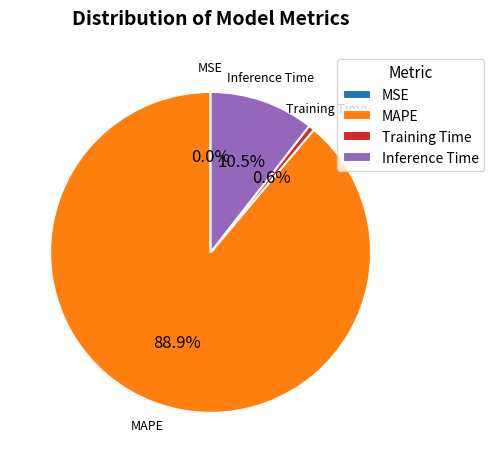

Which has a higher value, MAPE or Training Time?

MAPE